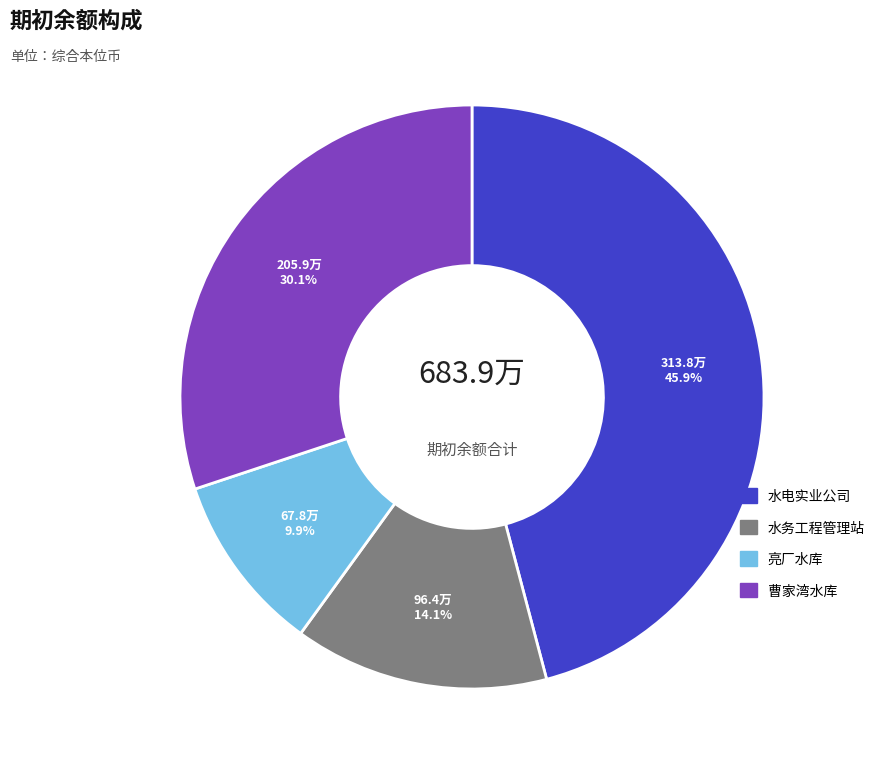

Is it true that 亮厂水库 is 1% of the pie?

False